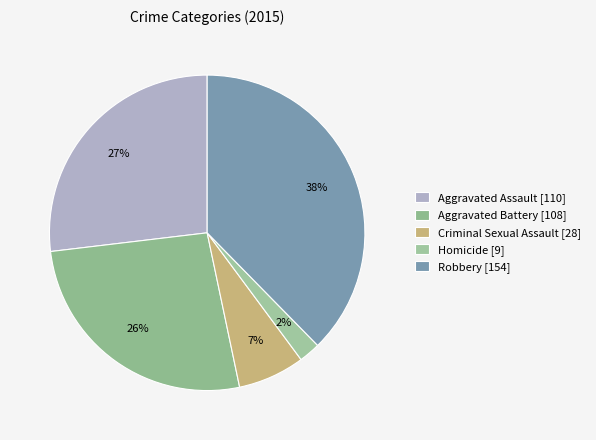

To the nearest percent, what is the difference between the largest and smallest slice percentages?

35%